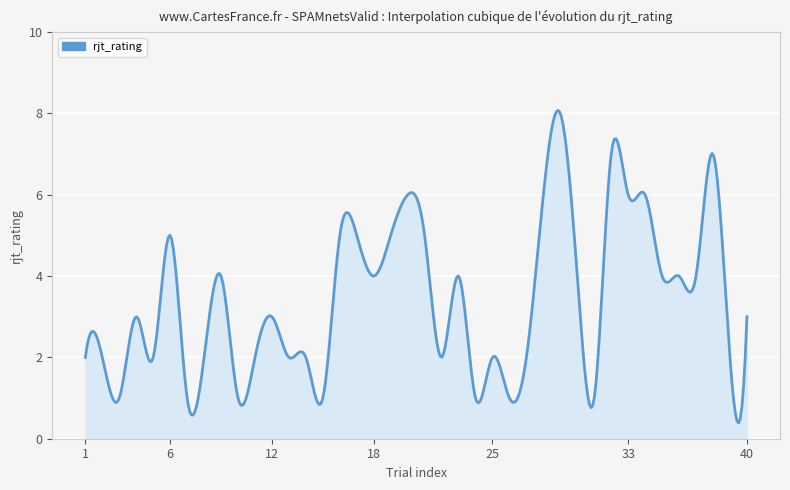

Where does the data first go above 3?

6